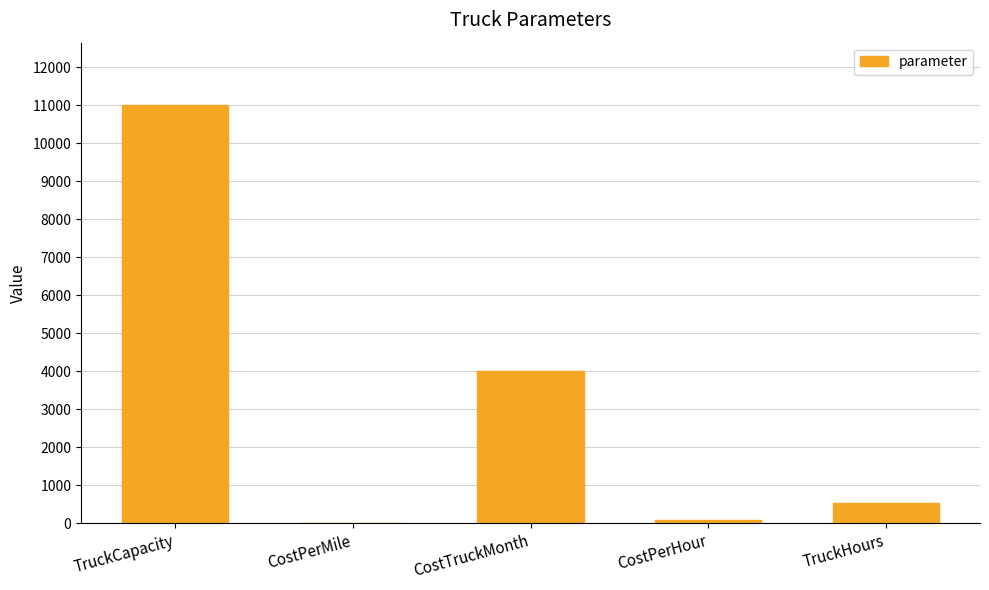

Between CostPerHour and TruckCapacity, which is larger?

TruckCapacity